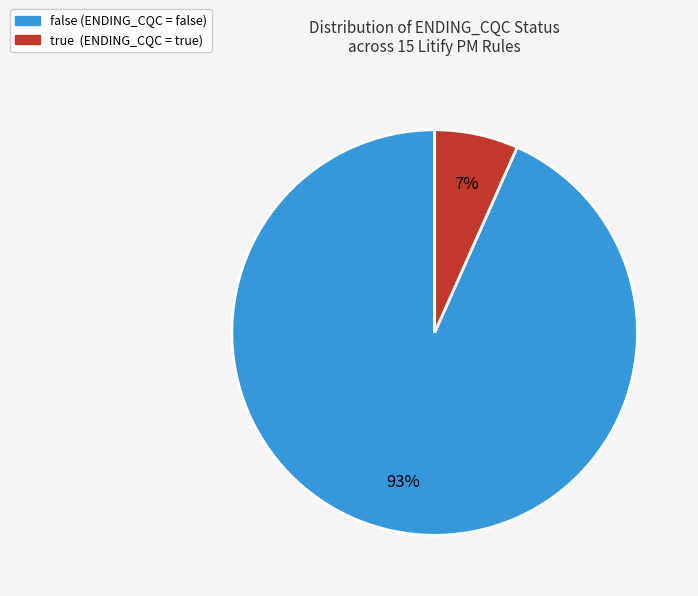

How many segments does this pie chart have?

2